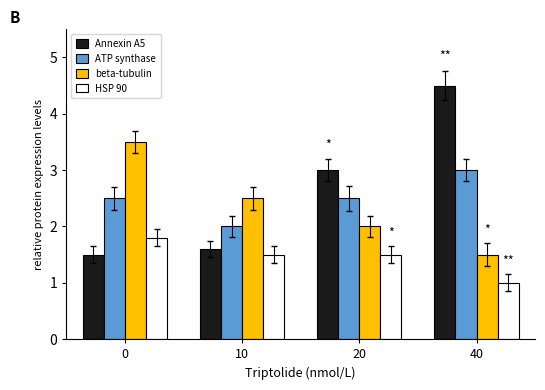

At which label is HSP 90 closest to 1?

40